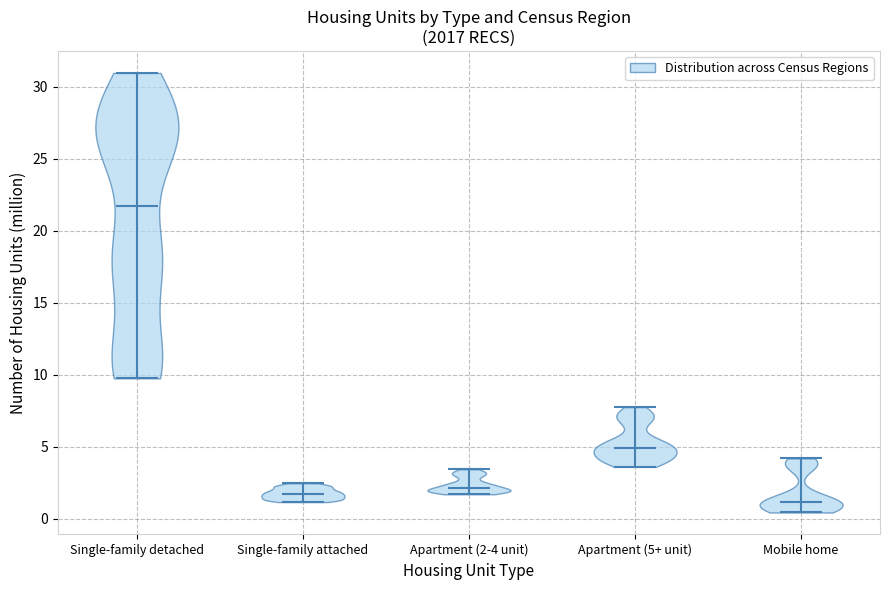

Which violin has the lowest median line?

Mobile home